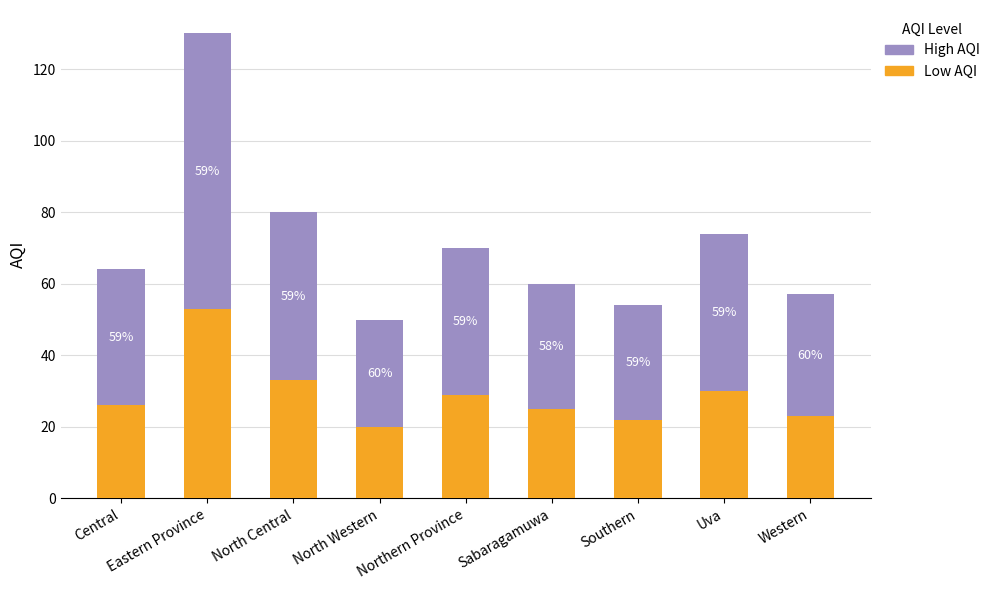

What are all the series names shown in the legend?

High AQI, Low AQI